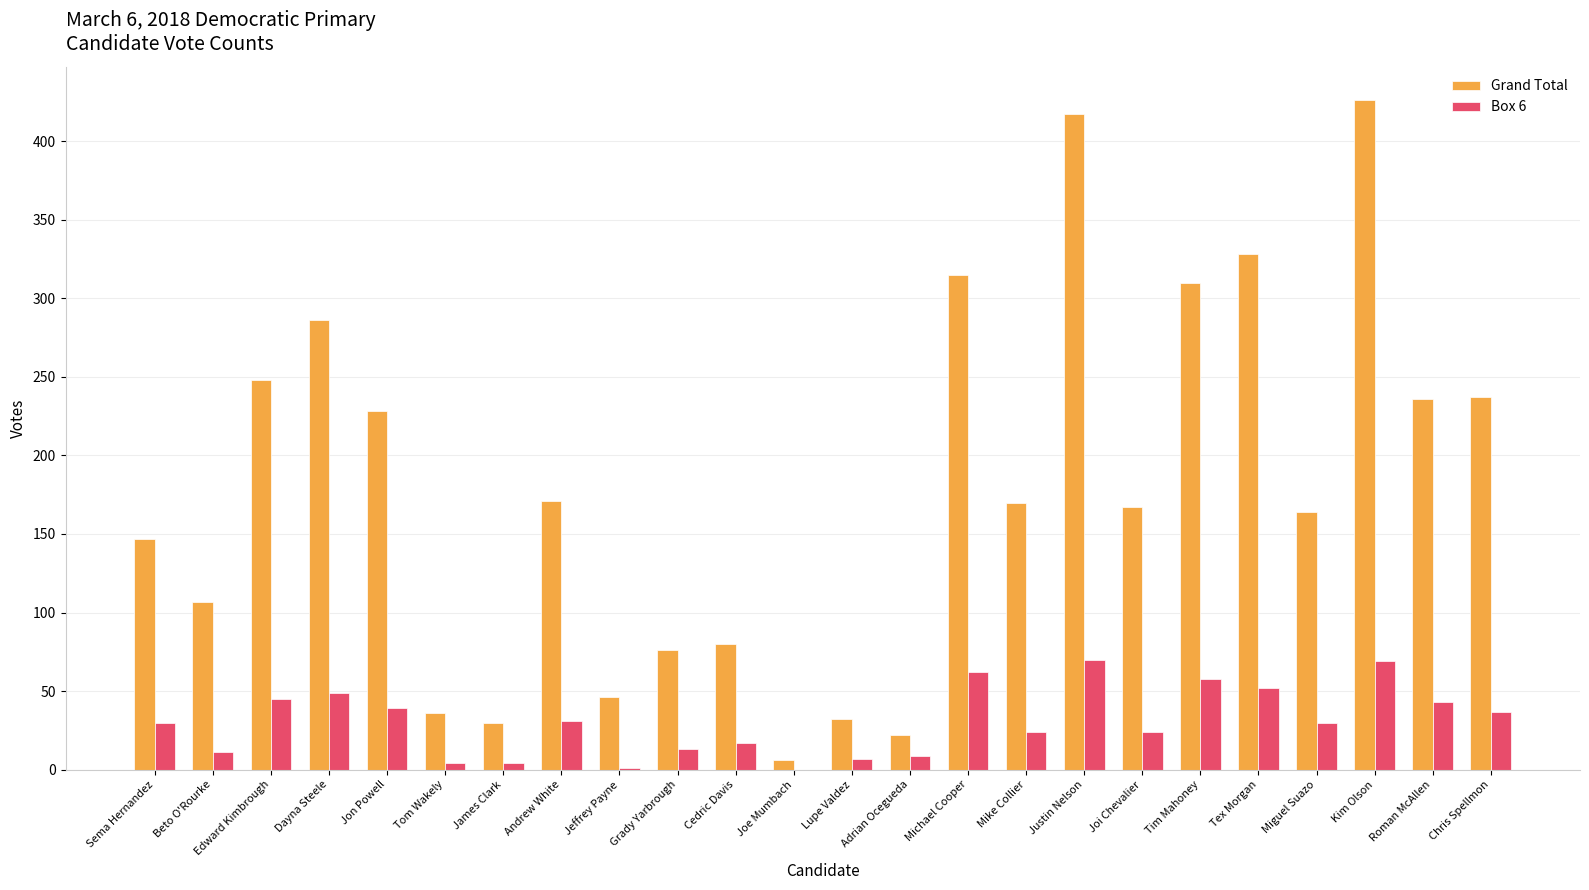

What is the sum of the Grand Total values at Joi Chevalier and Joe Mumbach?

173